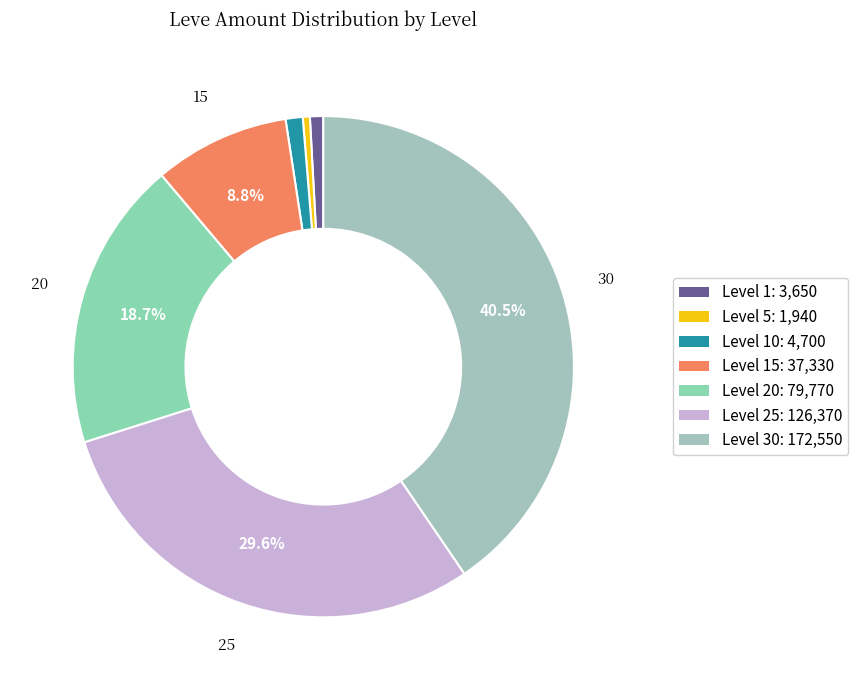

Count the number of slices in the pie.

7